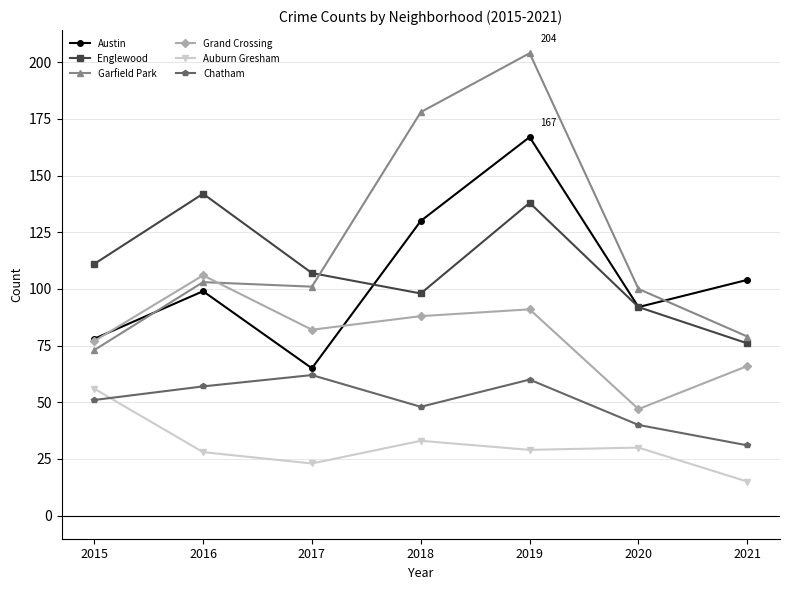

How many lines are shown in the chart?

6